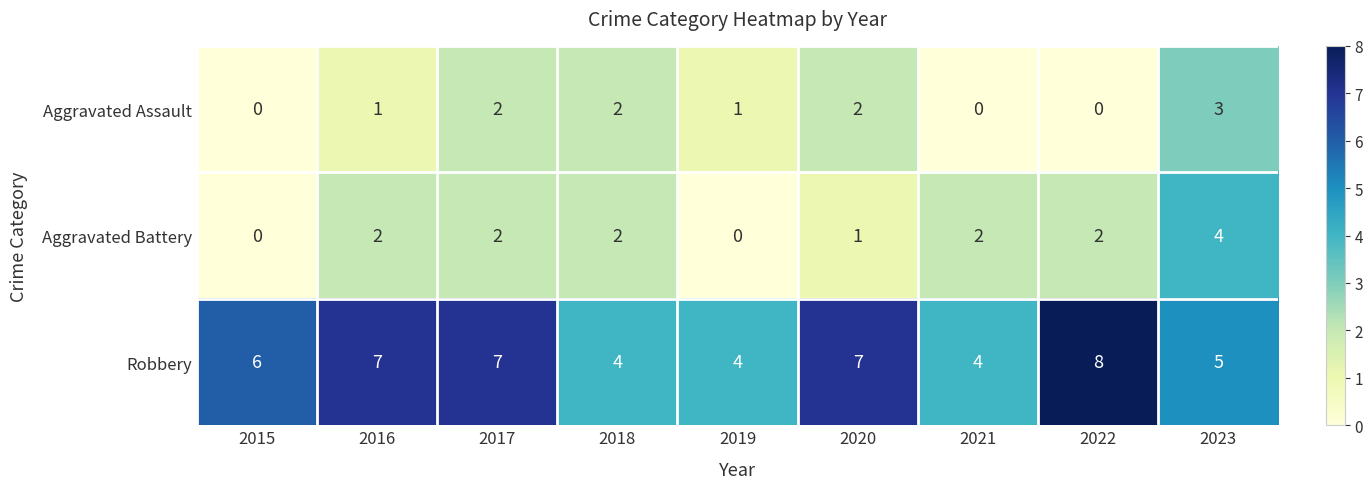

Rank the series by their maximum value, from lowest to highest.

Aggravated Assault, Aggravated Battery, Robbery